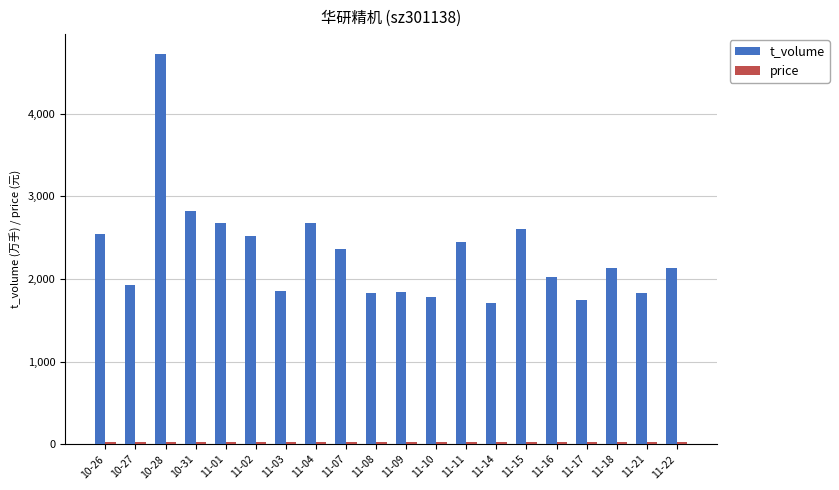

What is the difference between the second highest and minimum values in the t_volume series?

1115.0